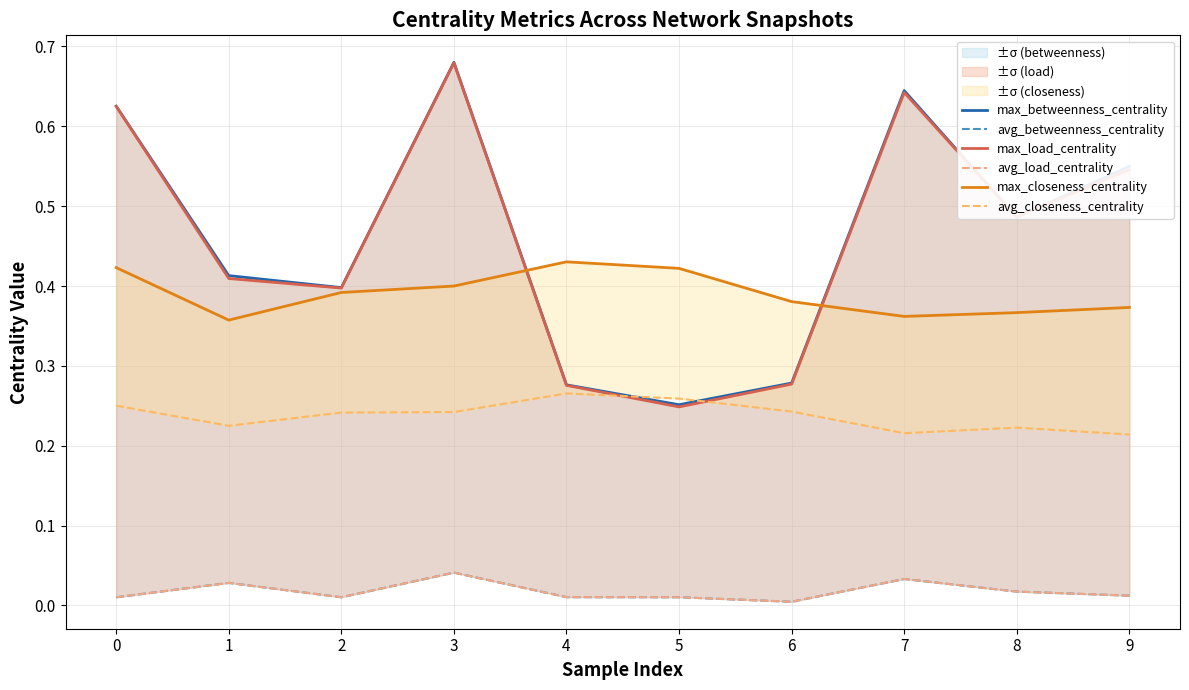

How many avg_load_centrality values are between 0 and 1?

10